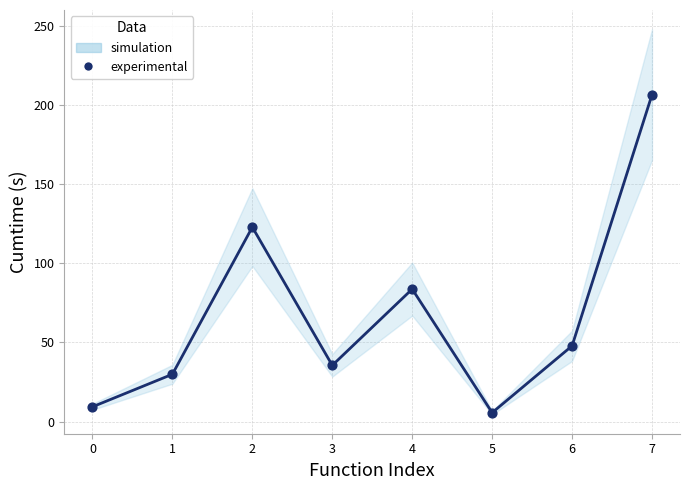

What is the average Y value?

67.6